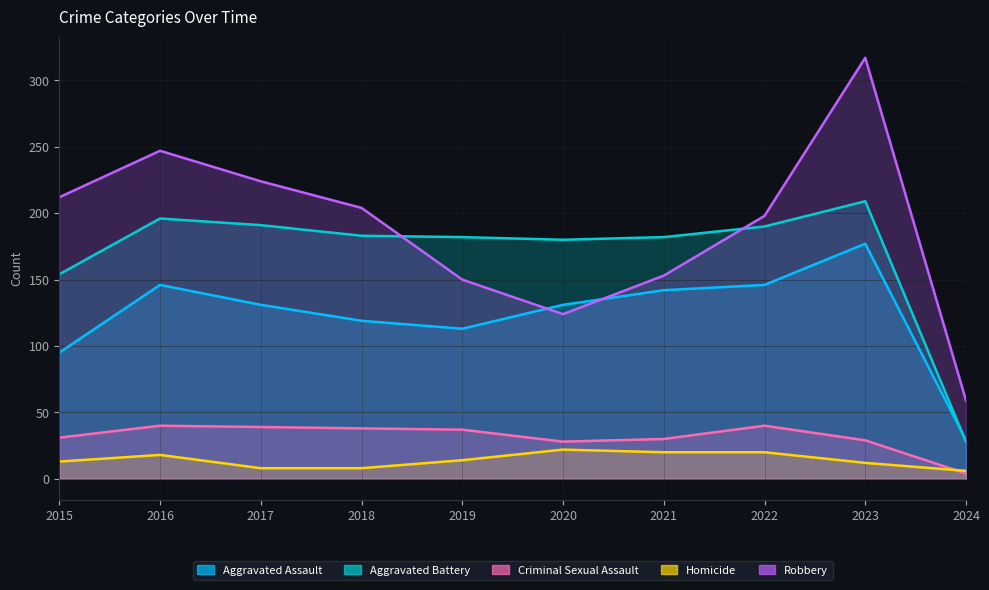

At which label is Homicide closest to 14?

2019